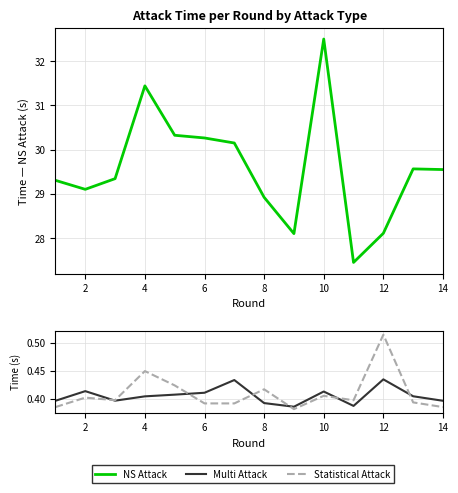

How many interior local peaks does the Statistical Attack series have?

5